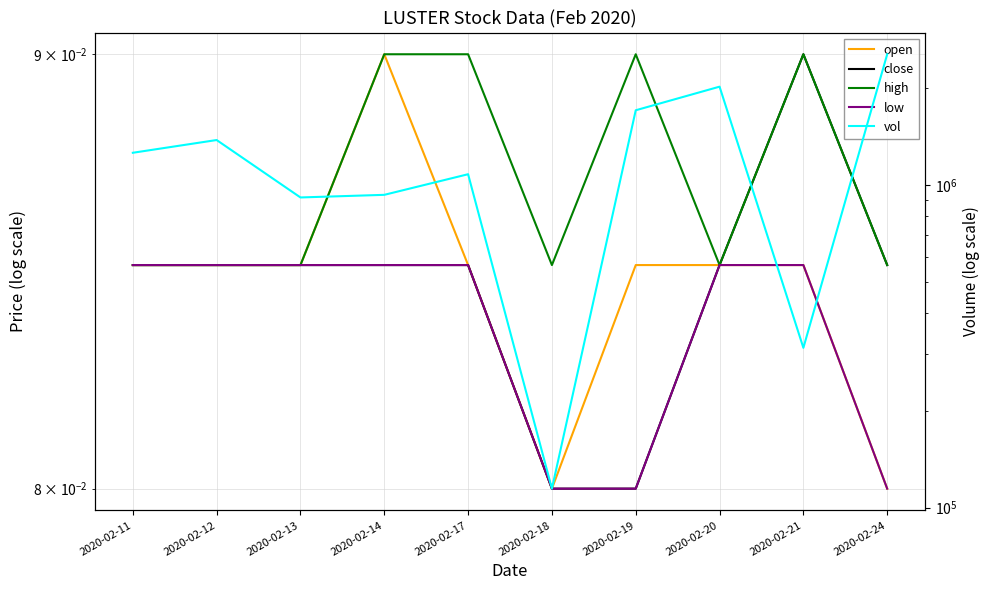

Is it true that high equals 0.1 at 2020-02-14?

True